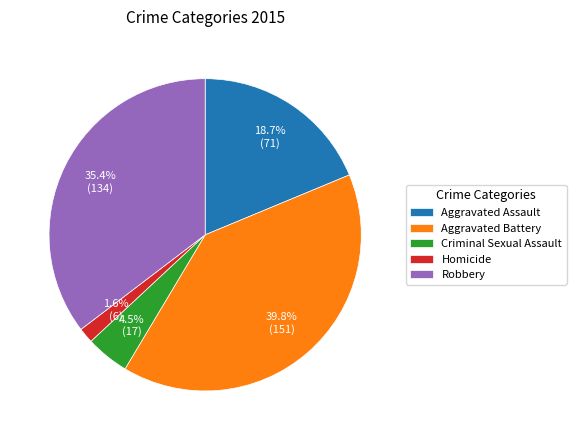

The Robbery slice represents 21% of the pie. True or false?

False